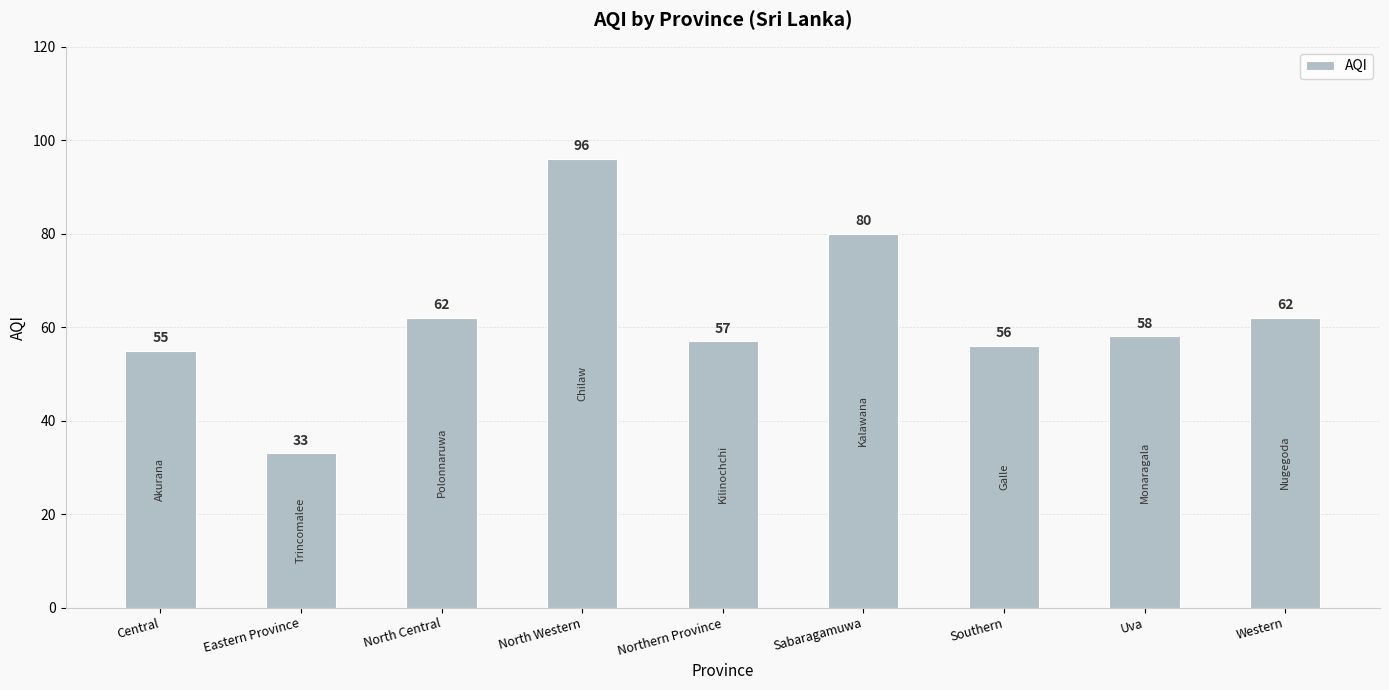

What is the change in value from North Central to Northern Province?

-5